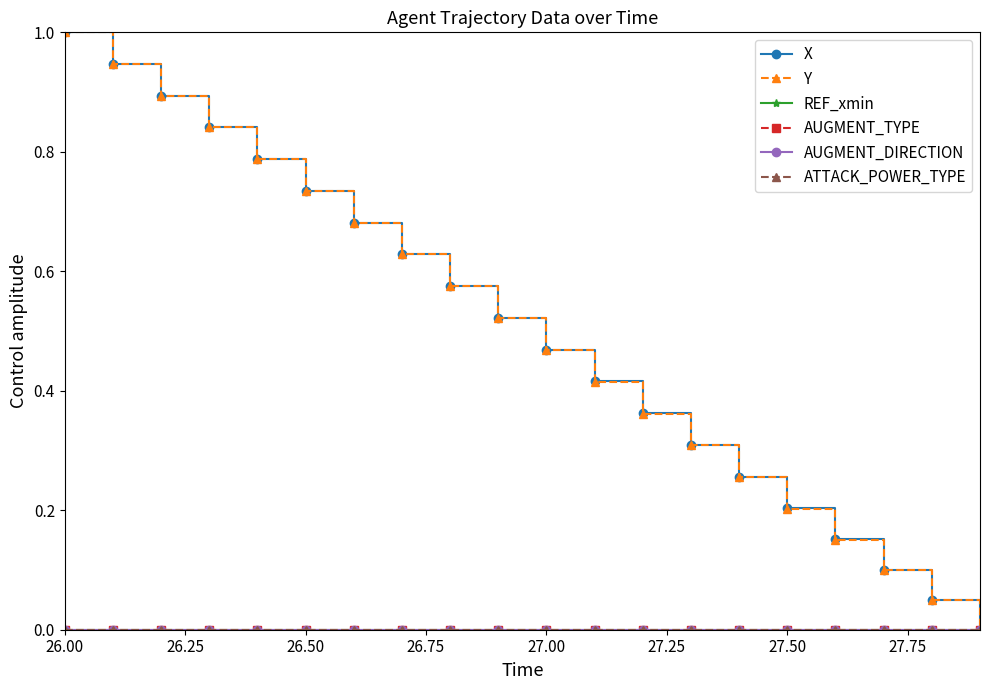

What are all the series names shown in the legend?

X, Y, REF_xmin, AUGMENT_TYPE, AUGMENT_DIRECTION, ATTACK_POWER_TYPE